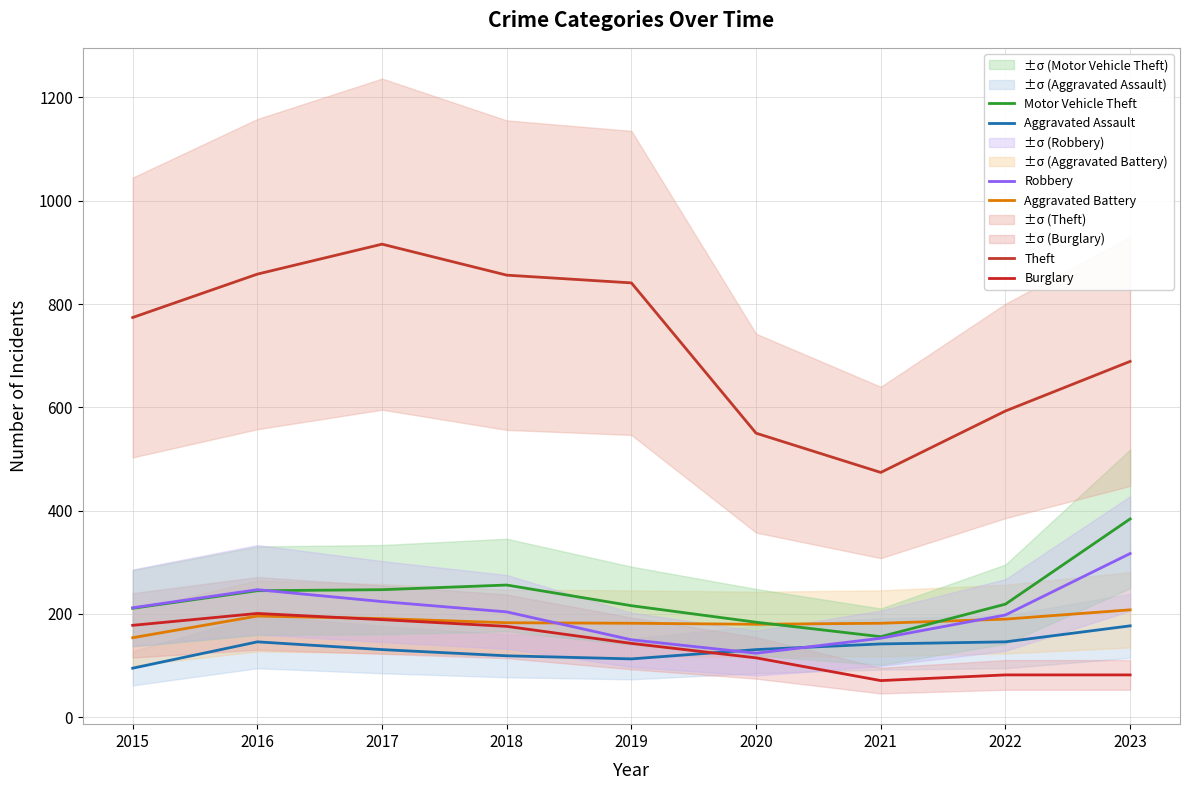

What is the minimum value shown in the chart?

71